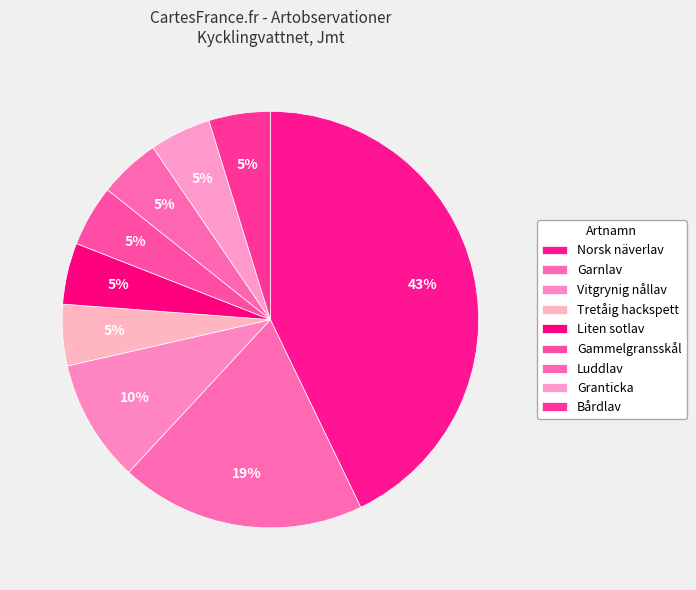

How many segments does this pie chart have?

9